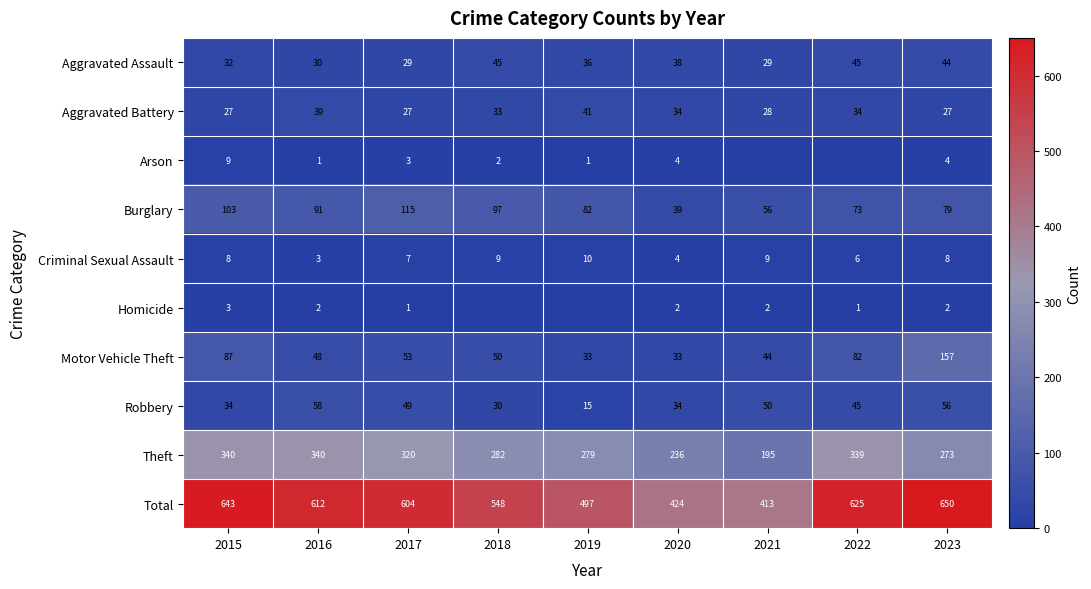

What is the highest value of the Total series?

650